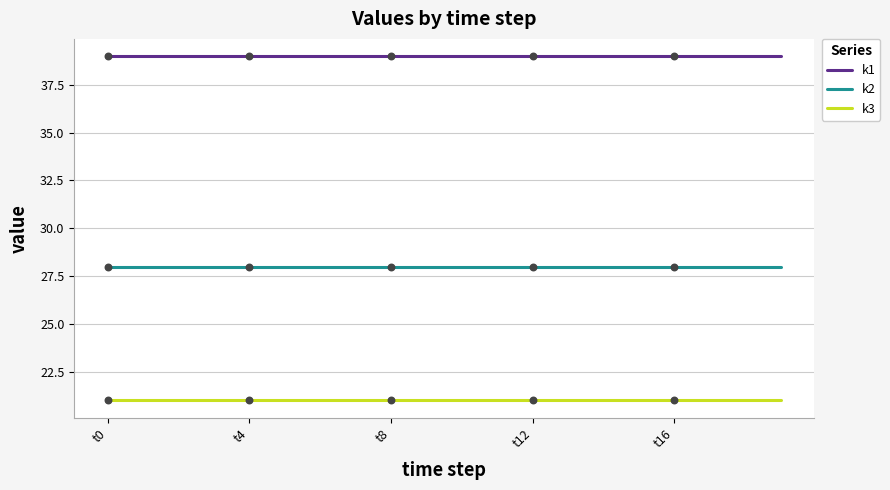

What are all the series names shown in the legend?

k1, k2, k3